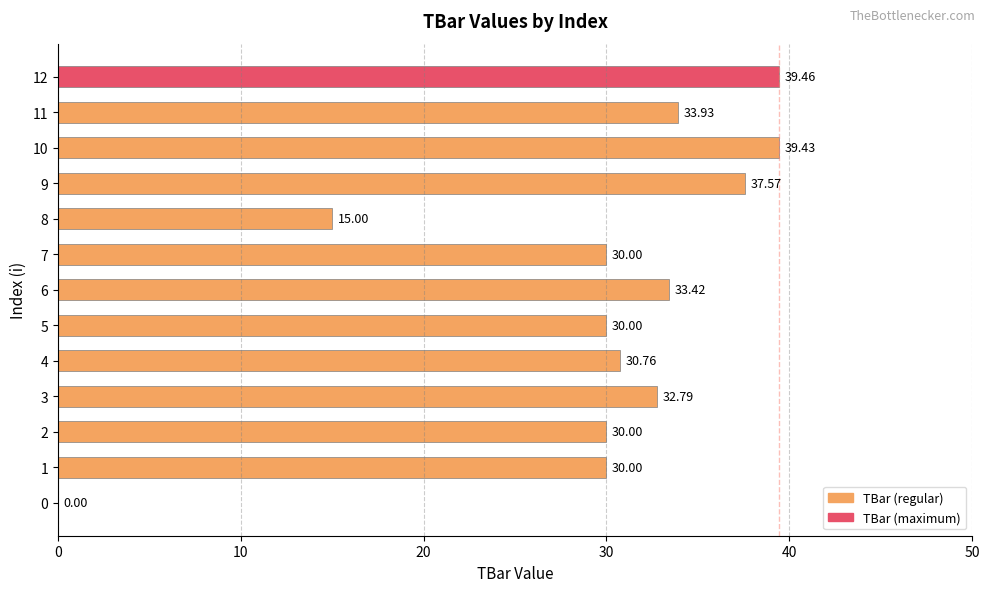

What is the change in value from 4 to 5?

-0.8